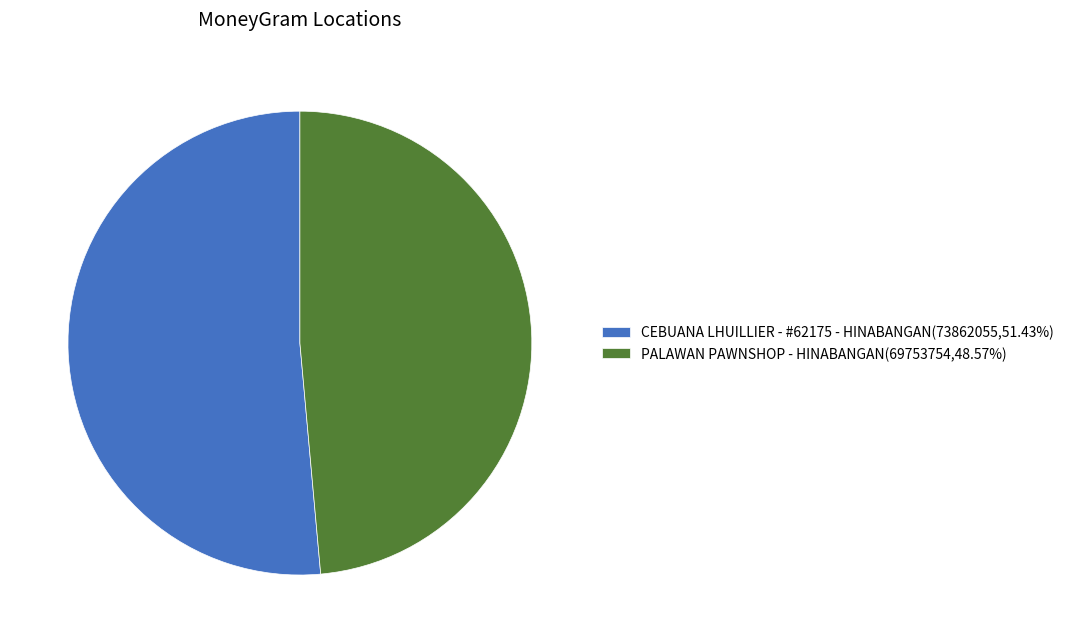

Is PALAWAN PAWNSHOP - HINABANGAN the majority of the pie?

No